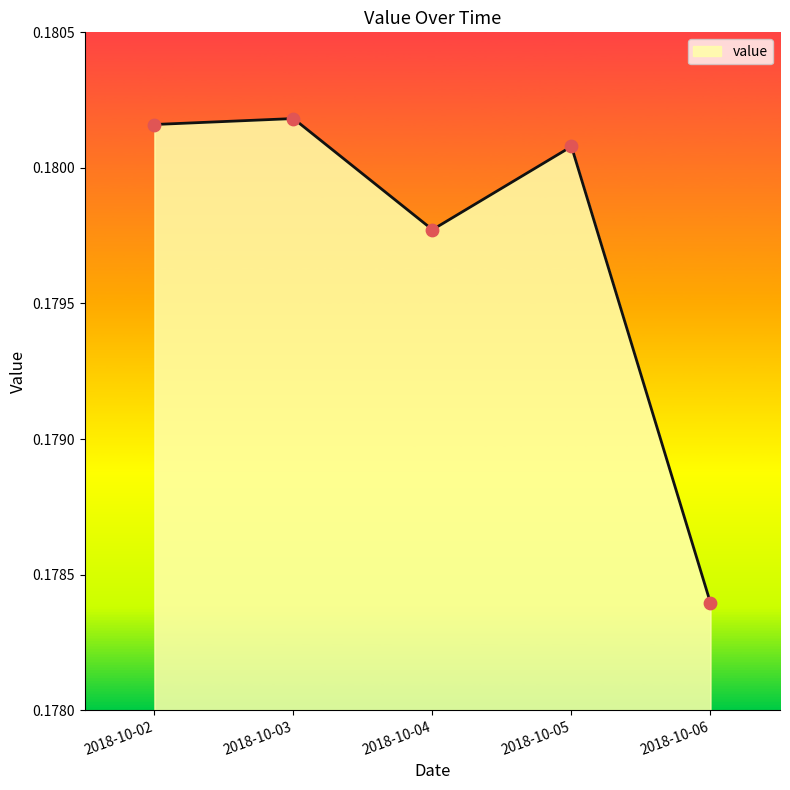

Which has a higher value, 2018-10-06 or 2018-10-02?

2018-10-02